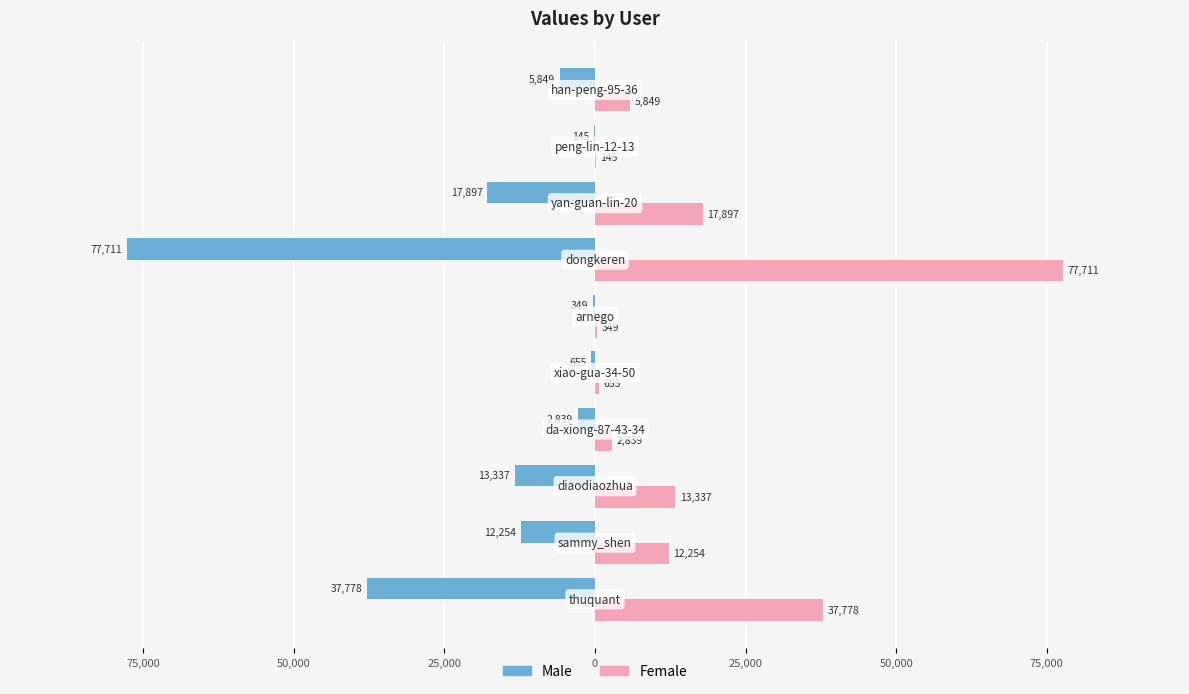

What are all the series names shown in the legend?

Male, Female